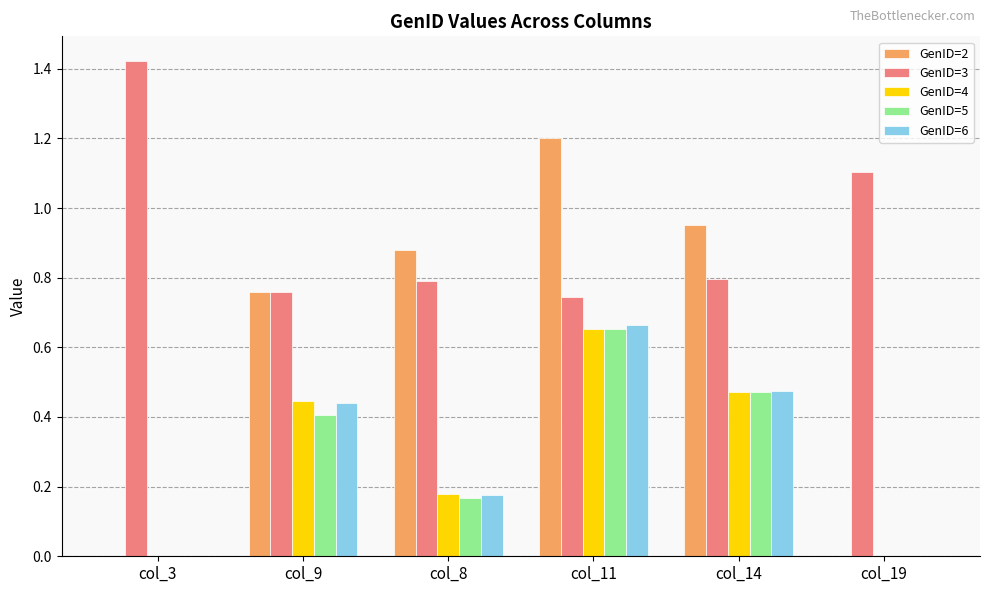

What are all the series names shown in the legend?

GenID=2, GenID=3, GenID=4, GenID=5, GenID=6